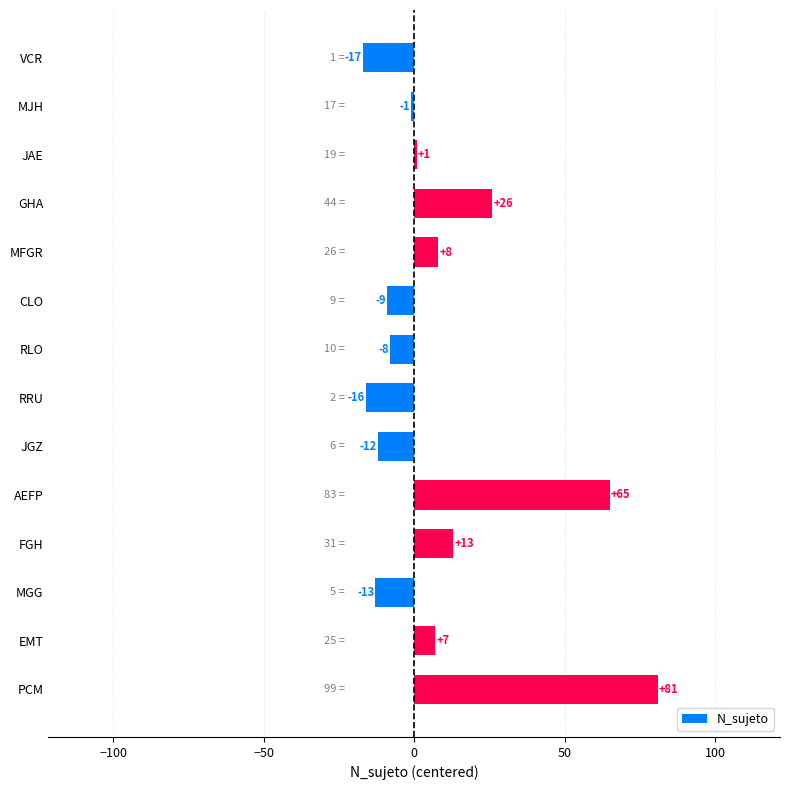

Is it true that the value at MJH is -1?

True